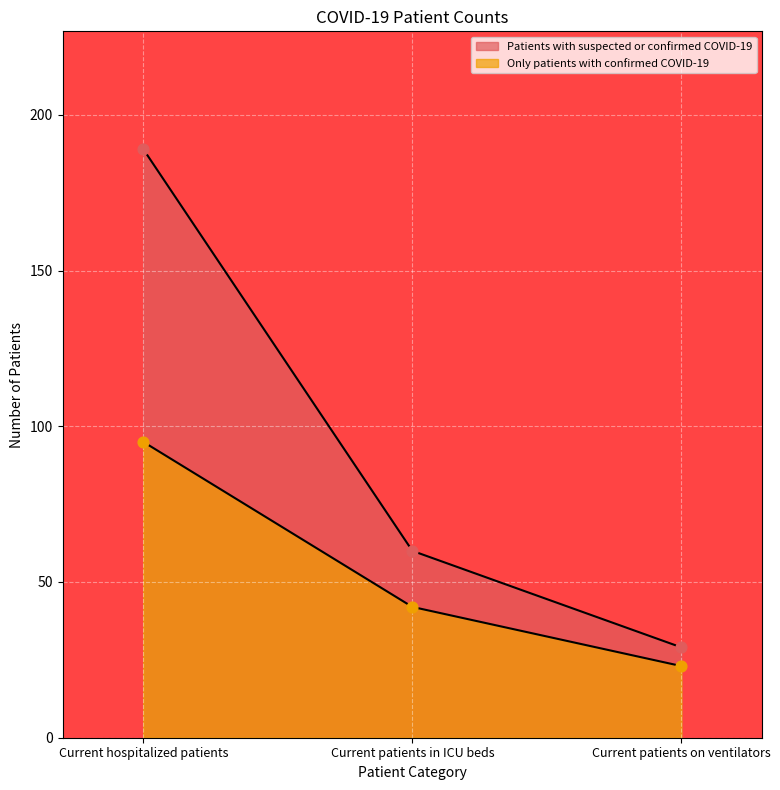

What is the total value across all series at Current hospitalized patients?

284